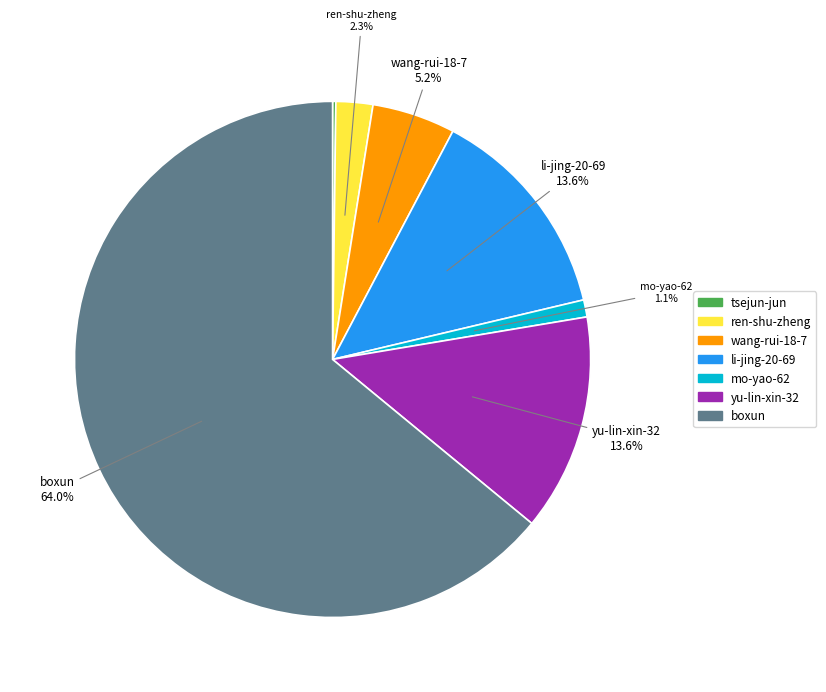

Between mo-yao-62 and ren-shu-zheng, which is larger?

ren-shu-zheng